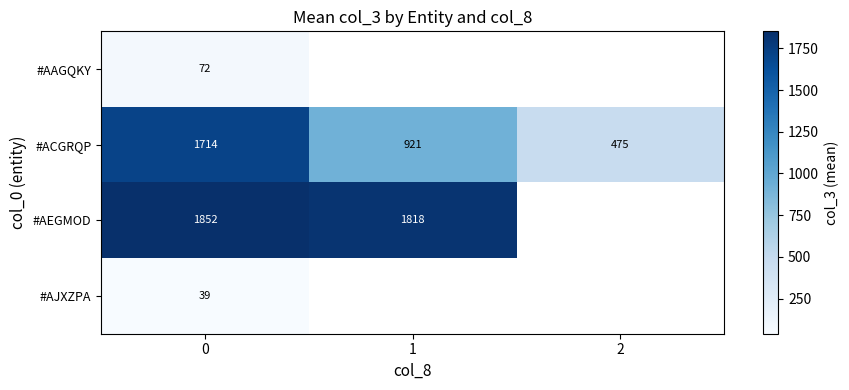

Is the value of #AEGMOD at 1 greater than the value of #ACGRQP at 1?

Yes